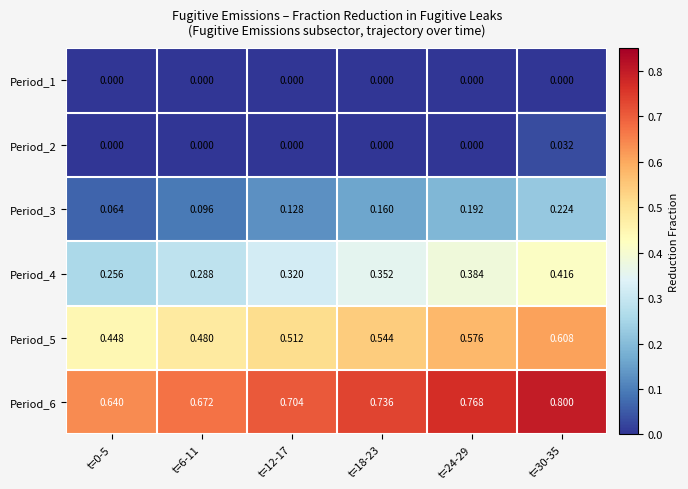

Is the value of Period_1 at t=0-5 greater than the value of Period_4 at t=18-23?

No